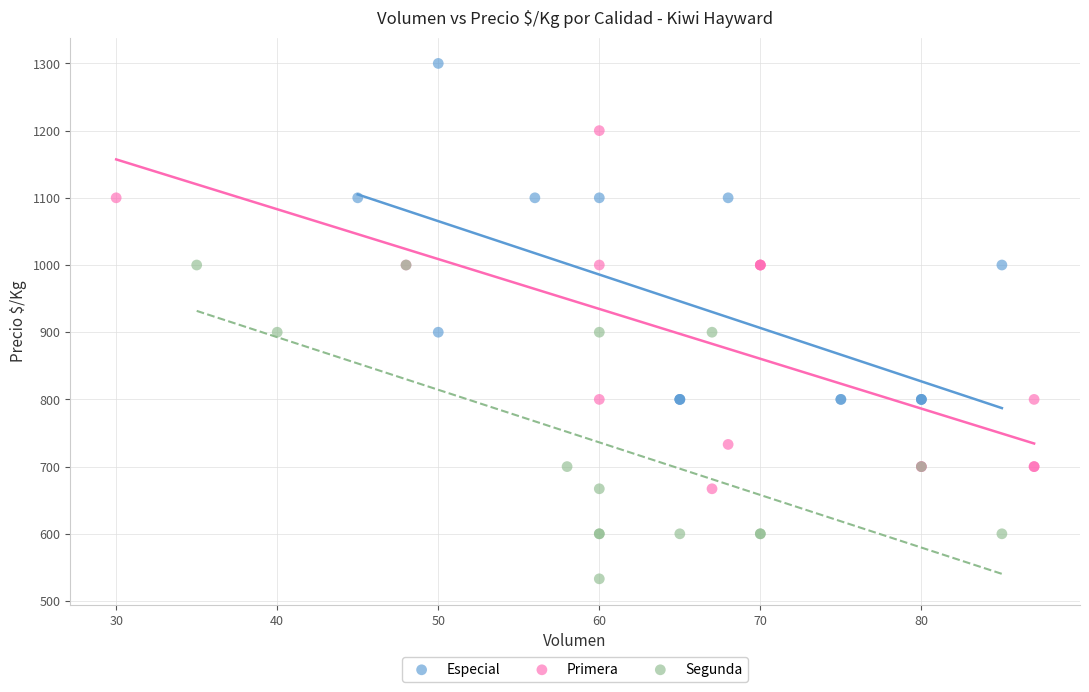

Which series contains the highest Y value?

Especial